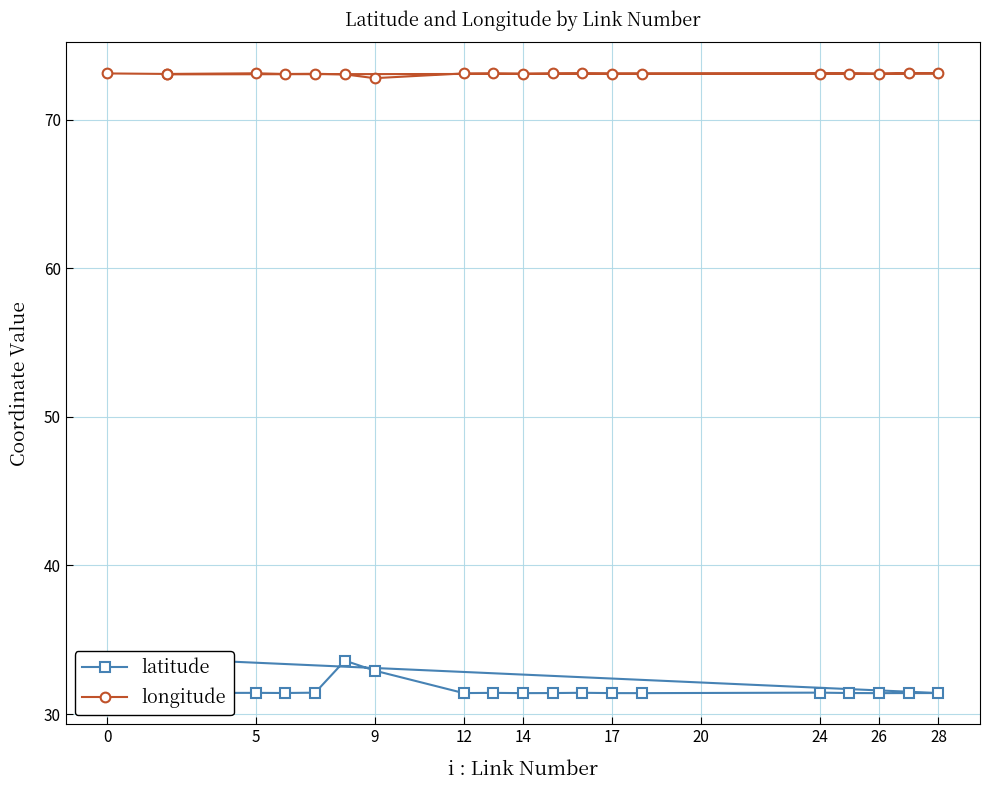

List the series in order of their overall mean, lowest first.

latitude, longitude